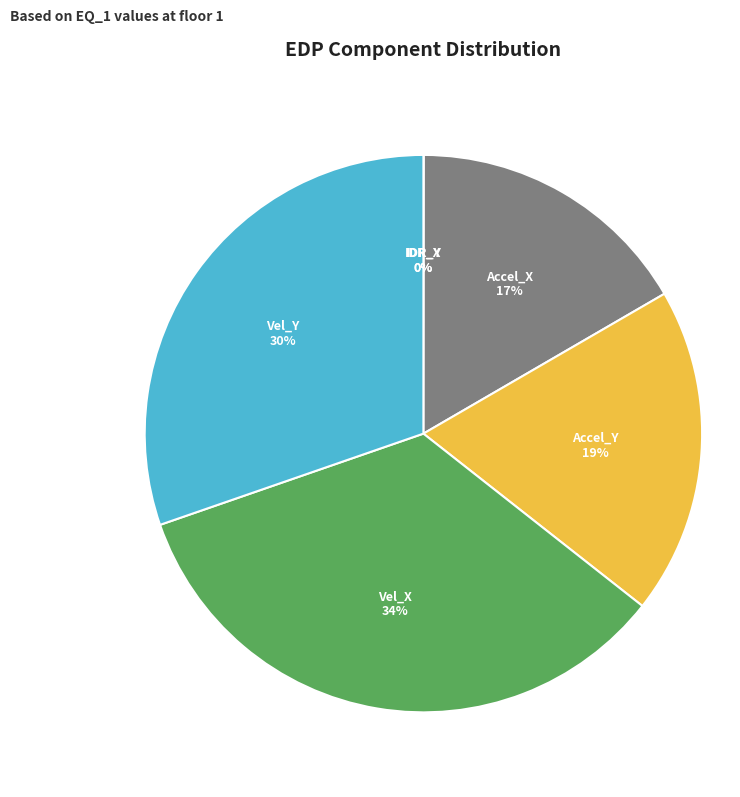

Do Vel_Y and Accel_Y together represent more than half of the pie?

No